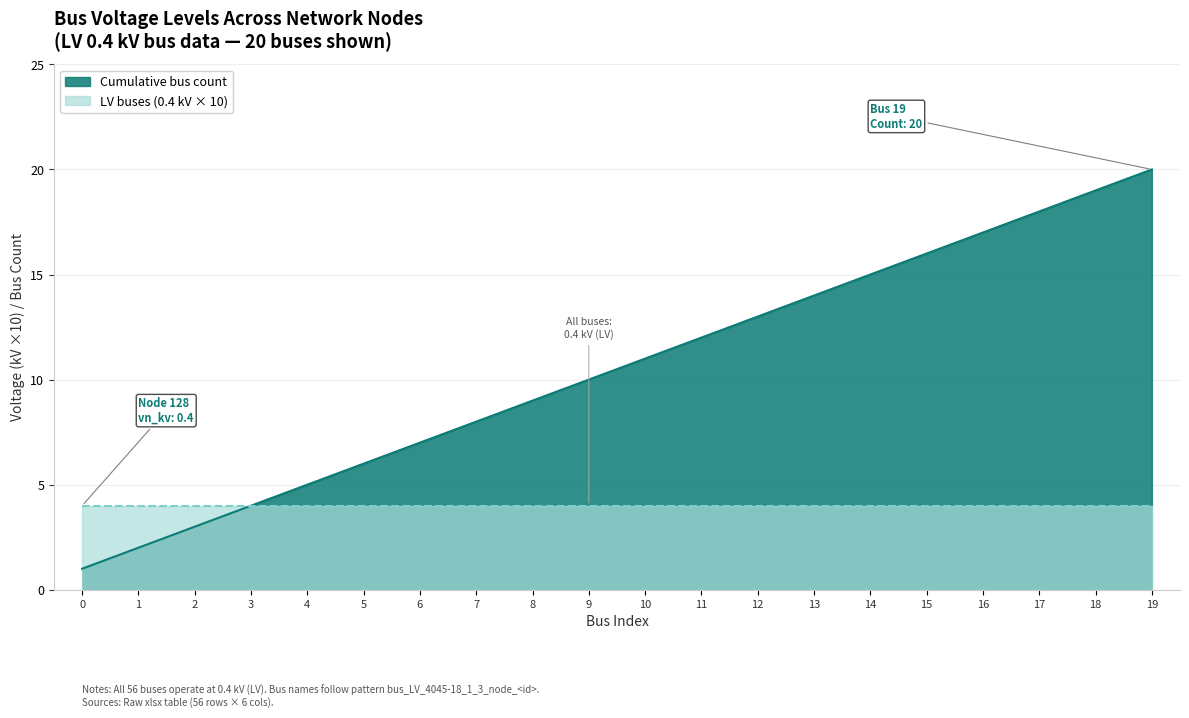

At which label is the value closest to 10?

9